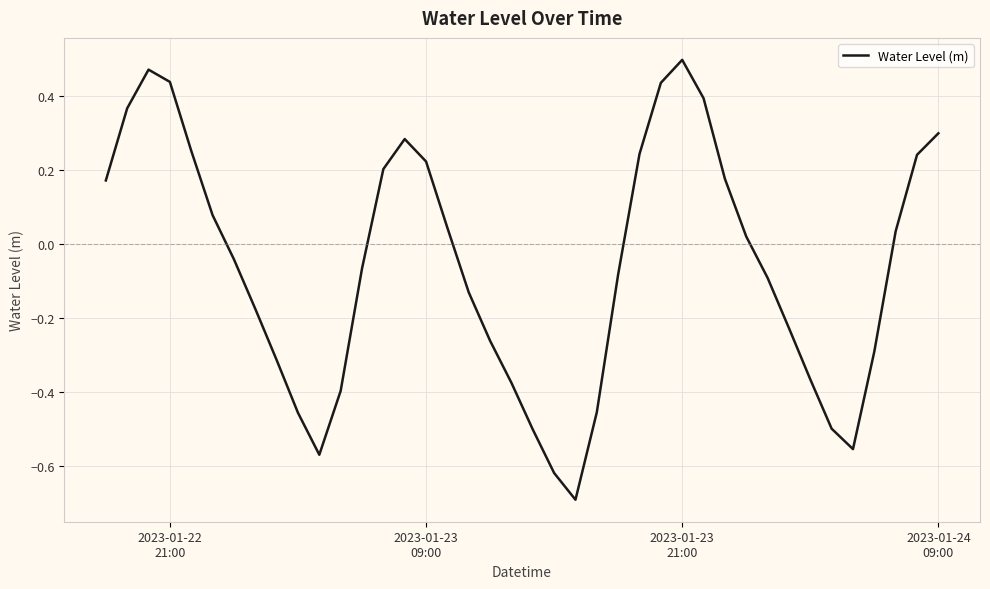

What is the difference between the maximum and minimum values?

1.2